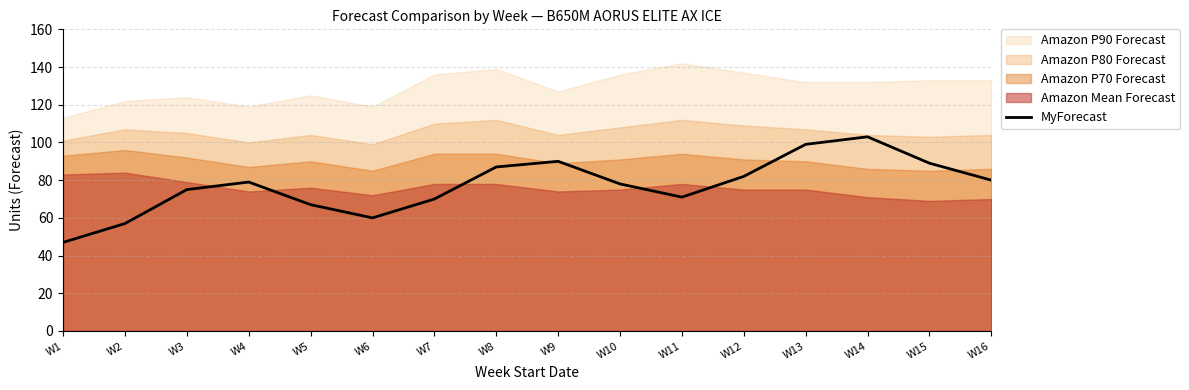

Which has a higher value, W6 or W5?

W5